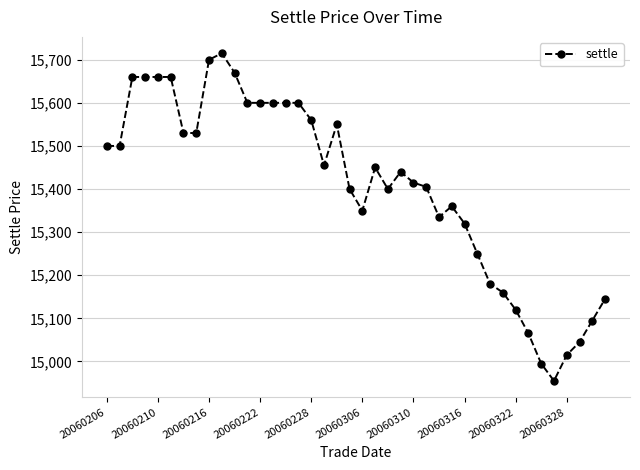

What is the average value?

15406